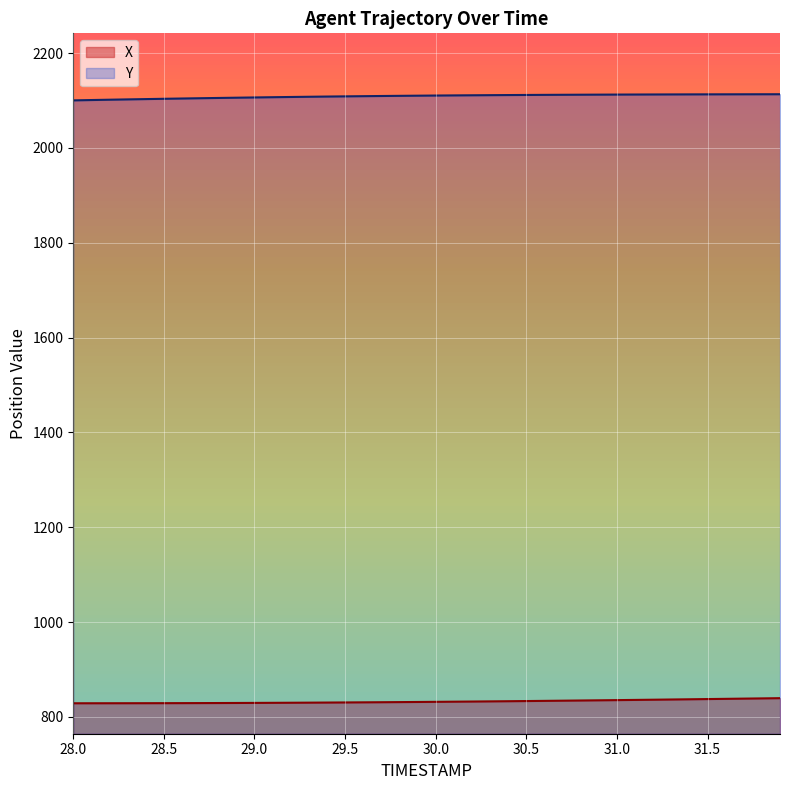

True or false: Y has more than 0 points higher than both neighbors.

False